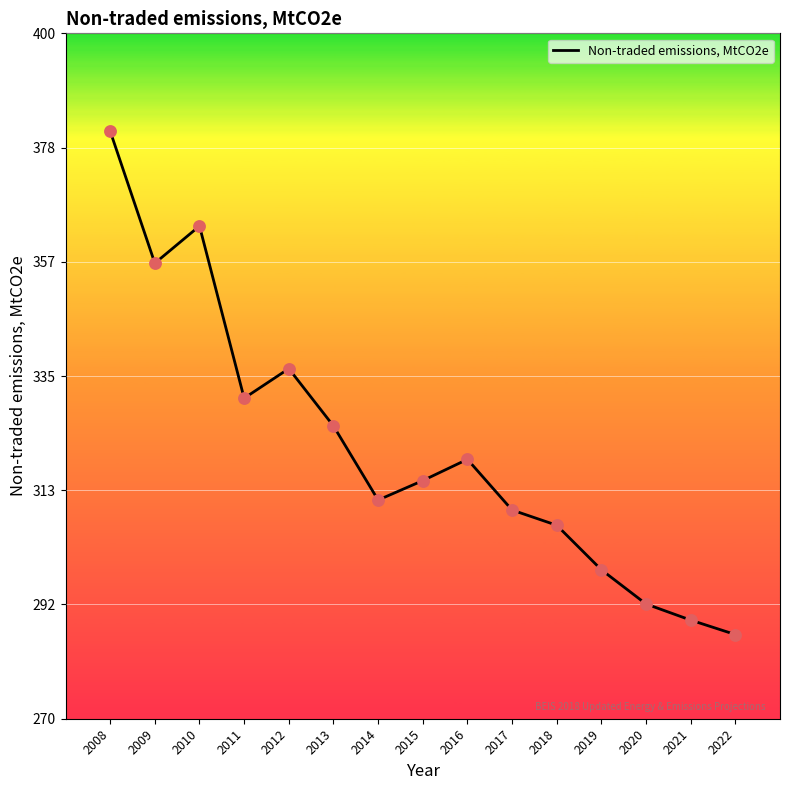

Between 2022 and 2016, which is larger?

2016